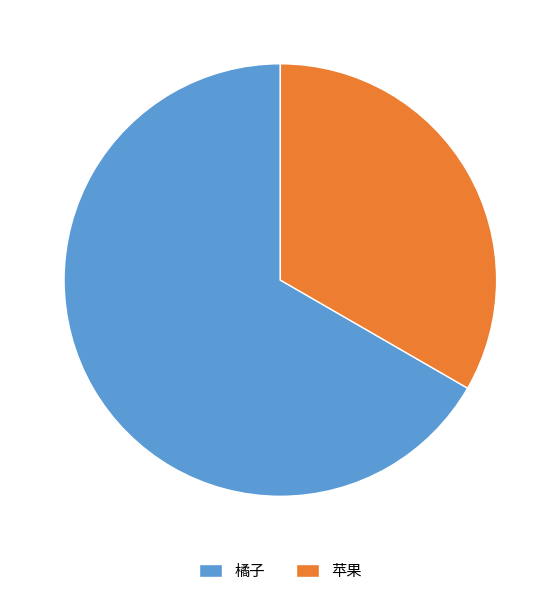

Which has a higher value, 苹果 or 橘子?

橘子